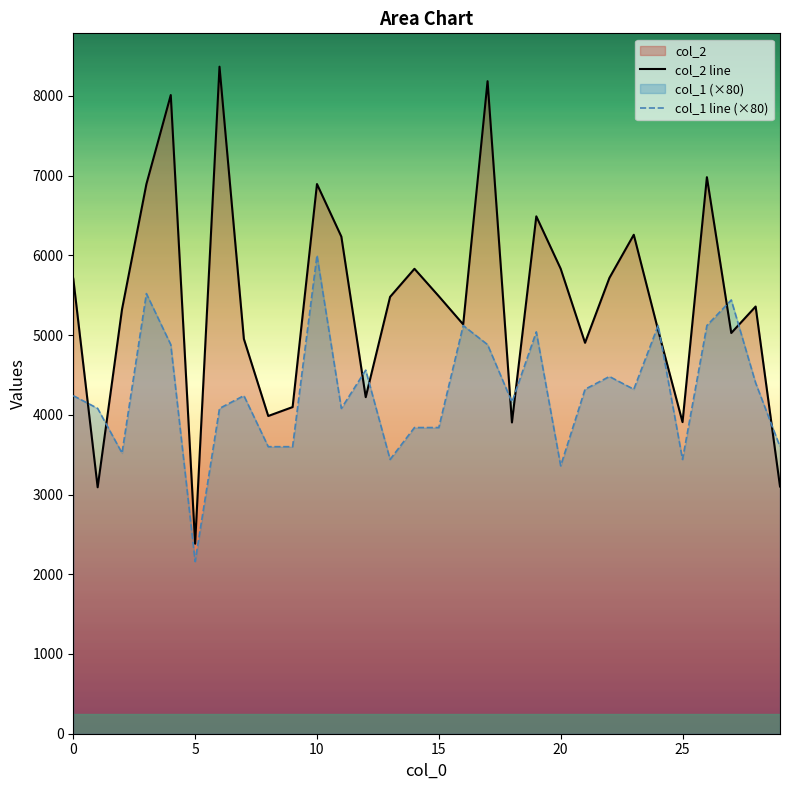

At which category is the sum across all series the highest?

17